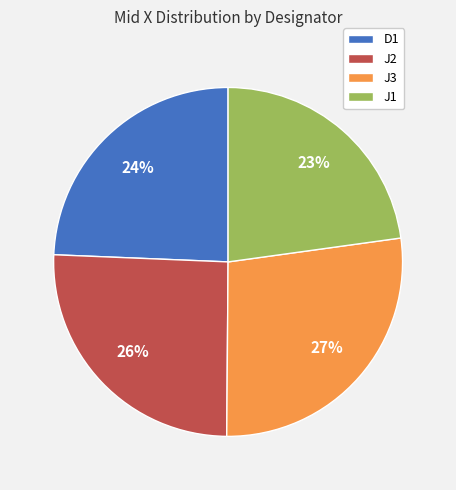

The D1 slice represents 24% of the pie. True or false?

True